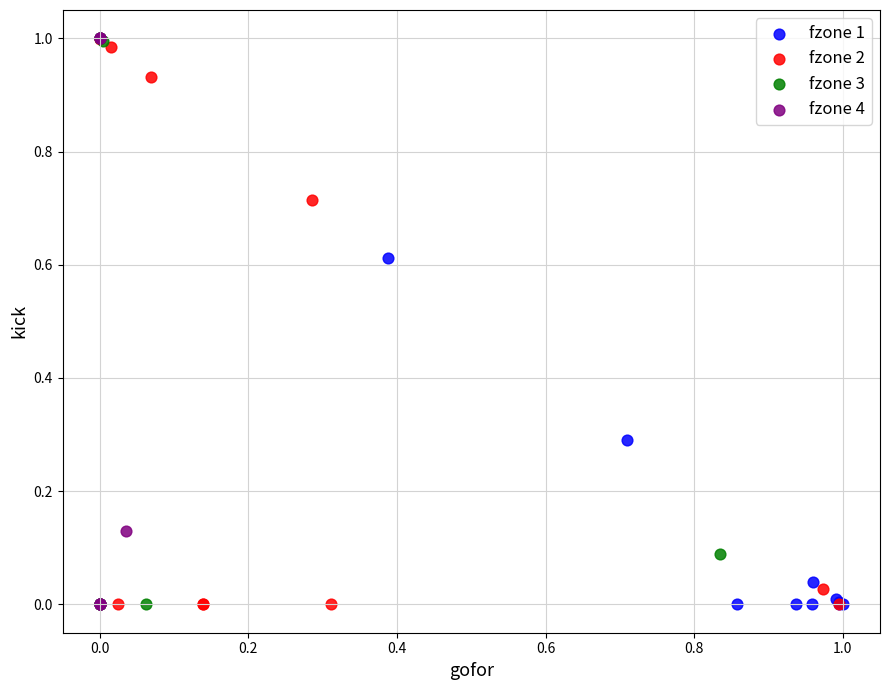

What are all the series names shown in the legend?

fzone 1, fzone 2, fzone 3, fzone 4